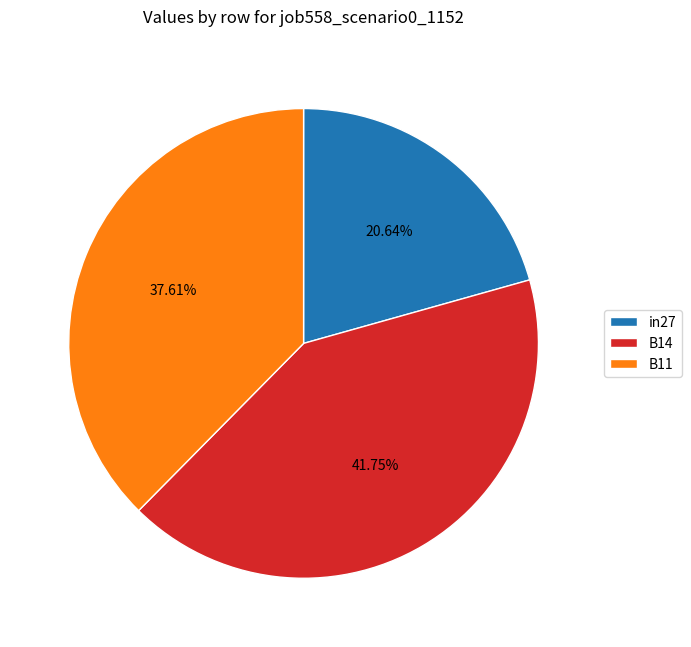

Which category has the smallest portion of the pie?

in27